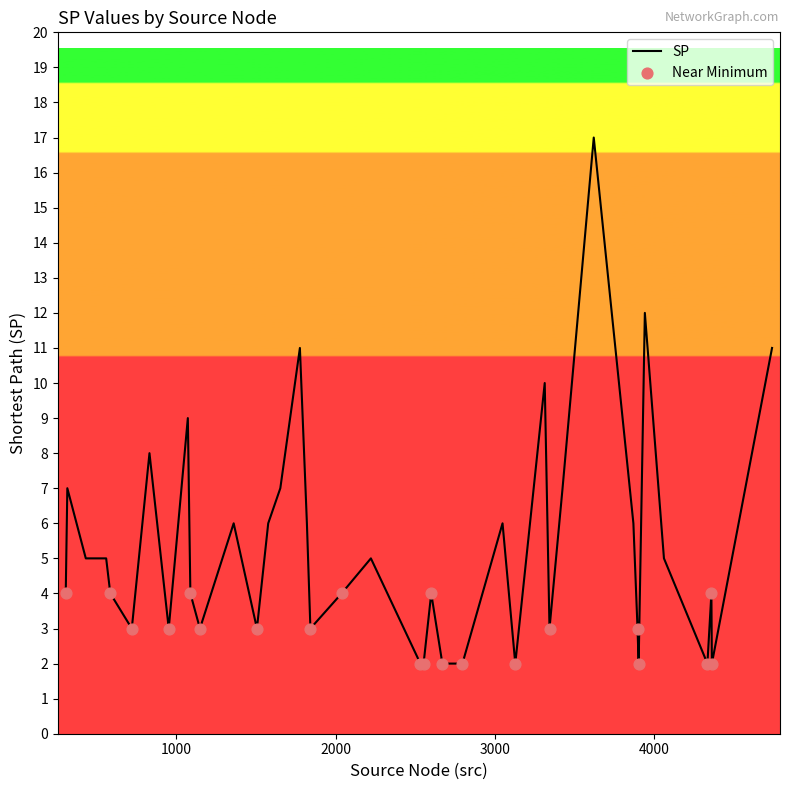

What is the greatest value displayed?

17